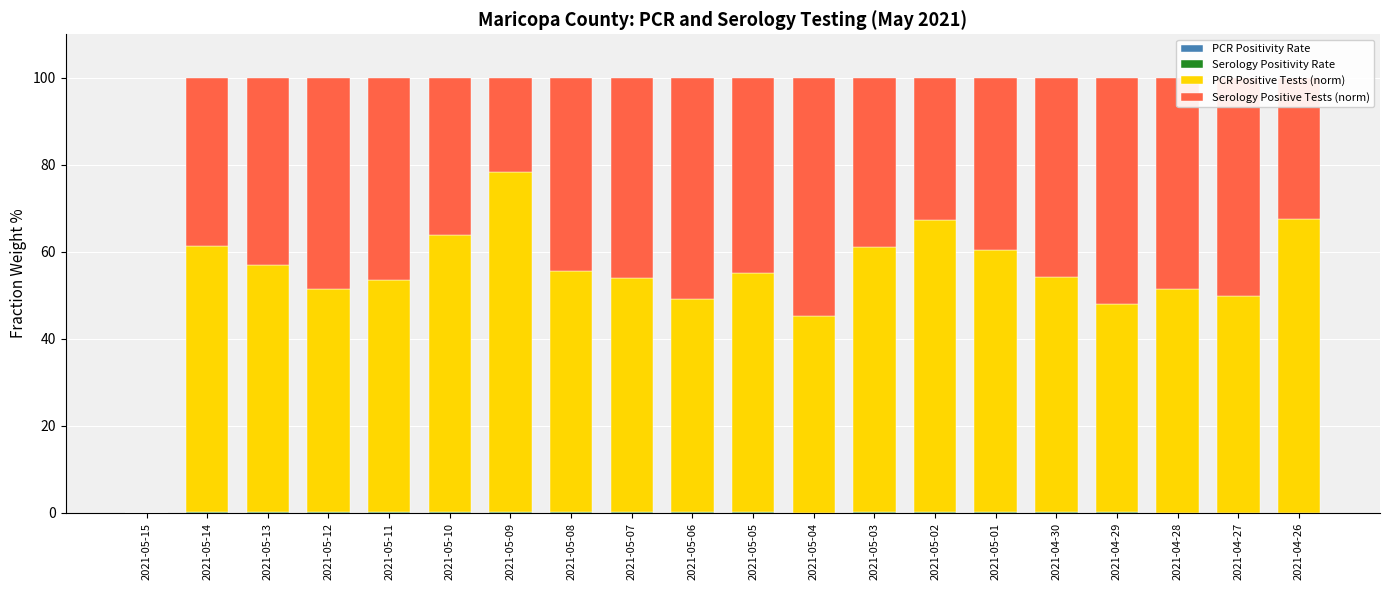

List the series in order of their peak value, highest first.

PCR Positive Tests (norm), Serology Positive Tests (norm), Serology Positivity Rate, PCR Positivity Rate